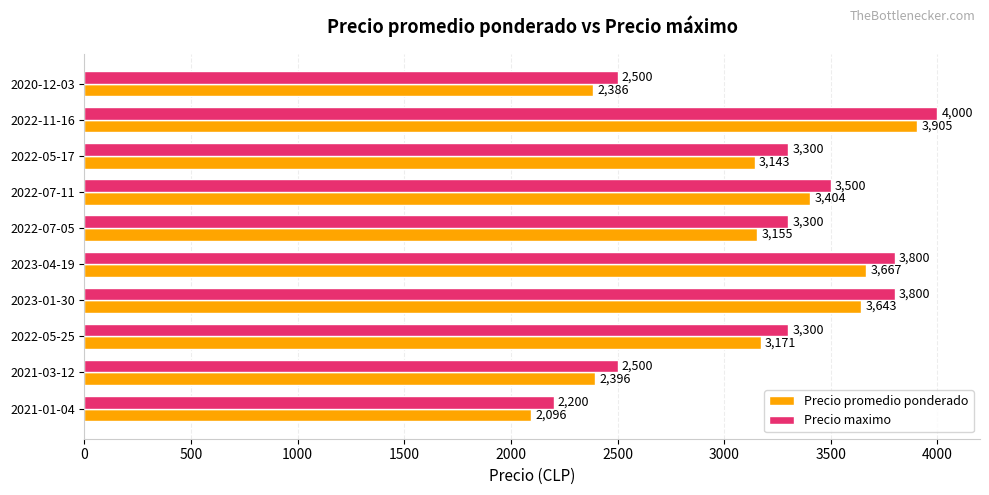

How many series are shown in this chart?

2